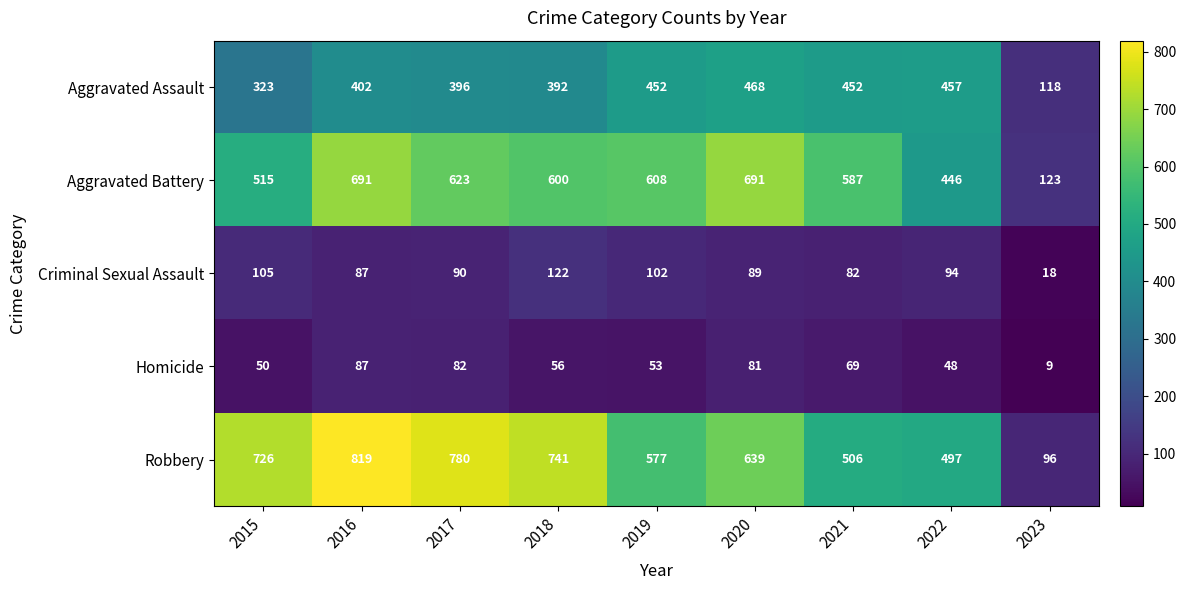

True or false: Robbery has a value of 121 at 2021.

False